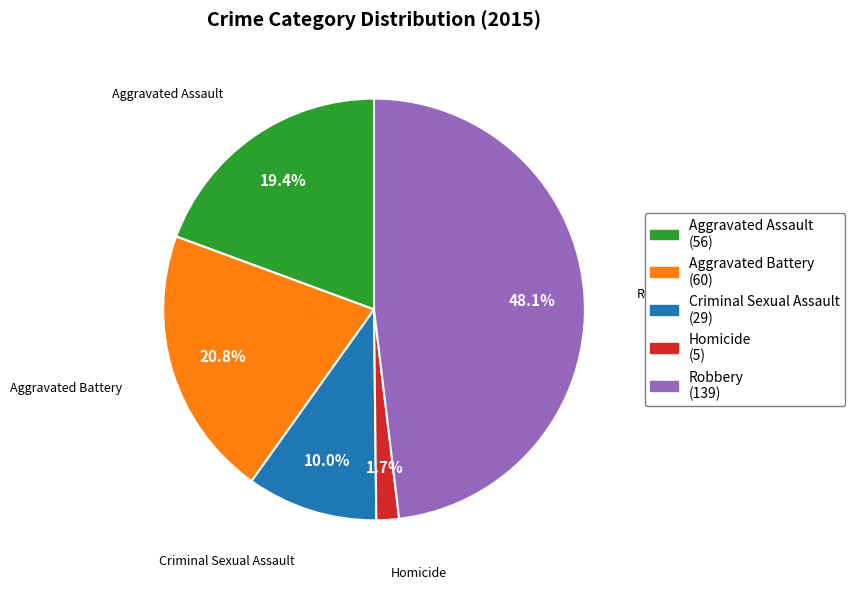

Is it true that Homicide is 2% of the pie?

True